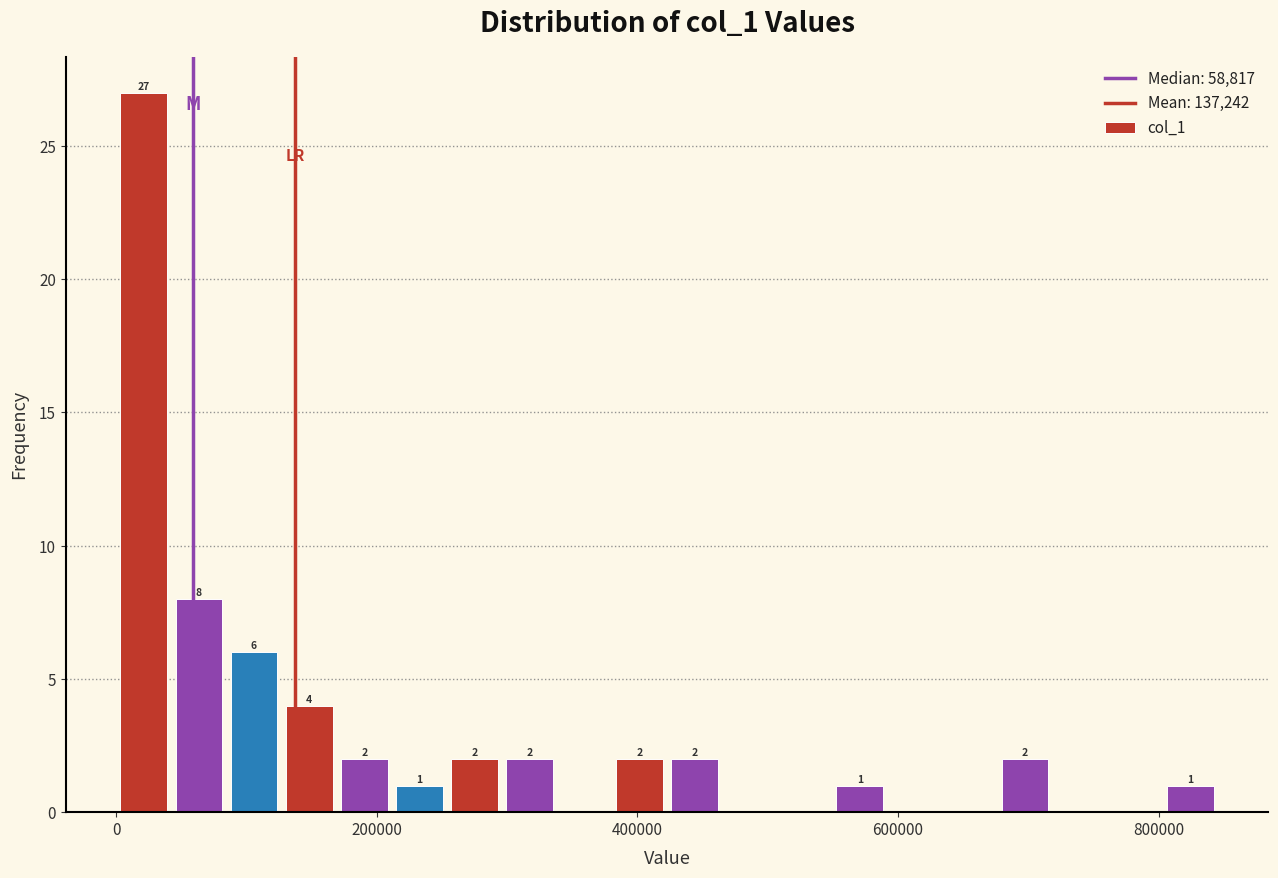

Around what value on the x-axis is the tallest bar? Give the approximate position of its centre, as read against the axis.

20000